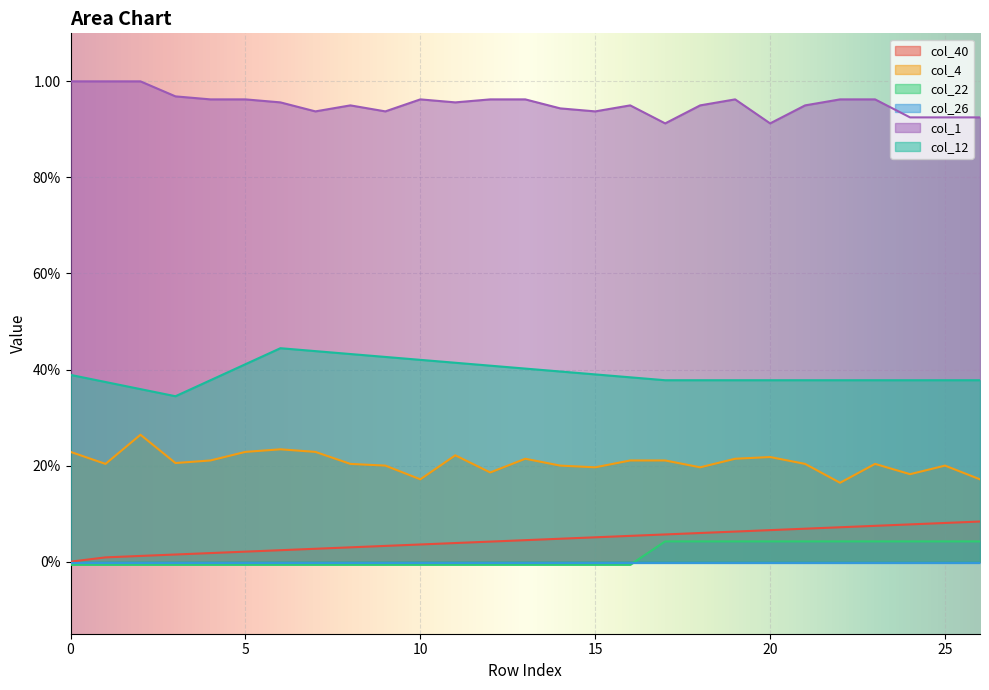

Which series changed the most between 5 and 25?

col_40